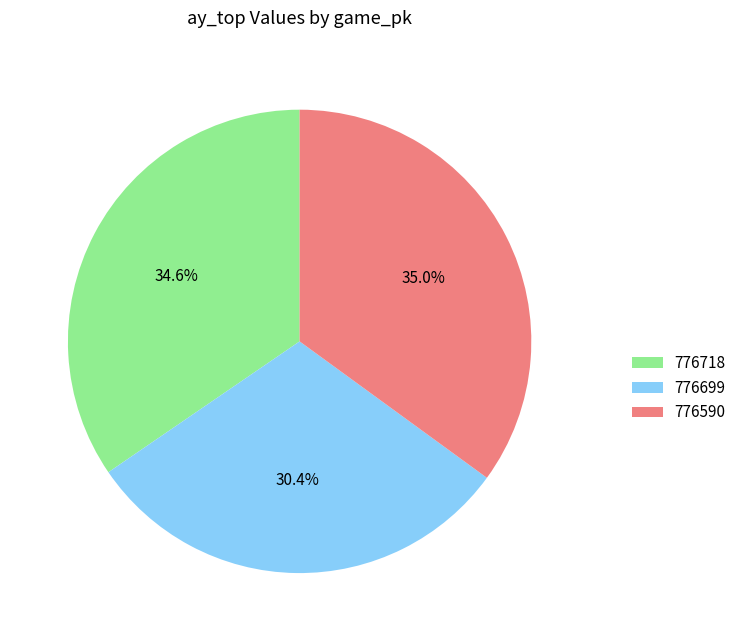

Is there any slice that represents more than half of the pie?

No